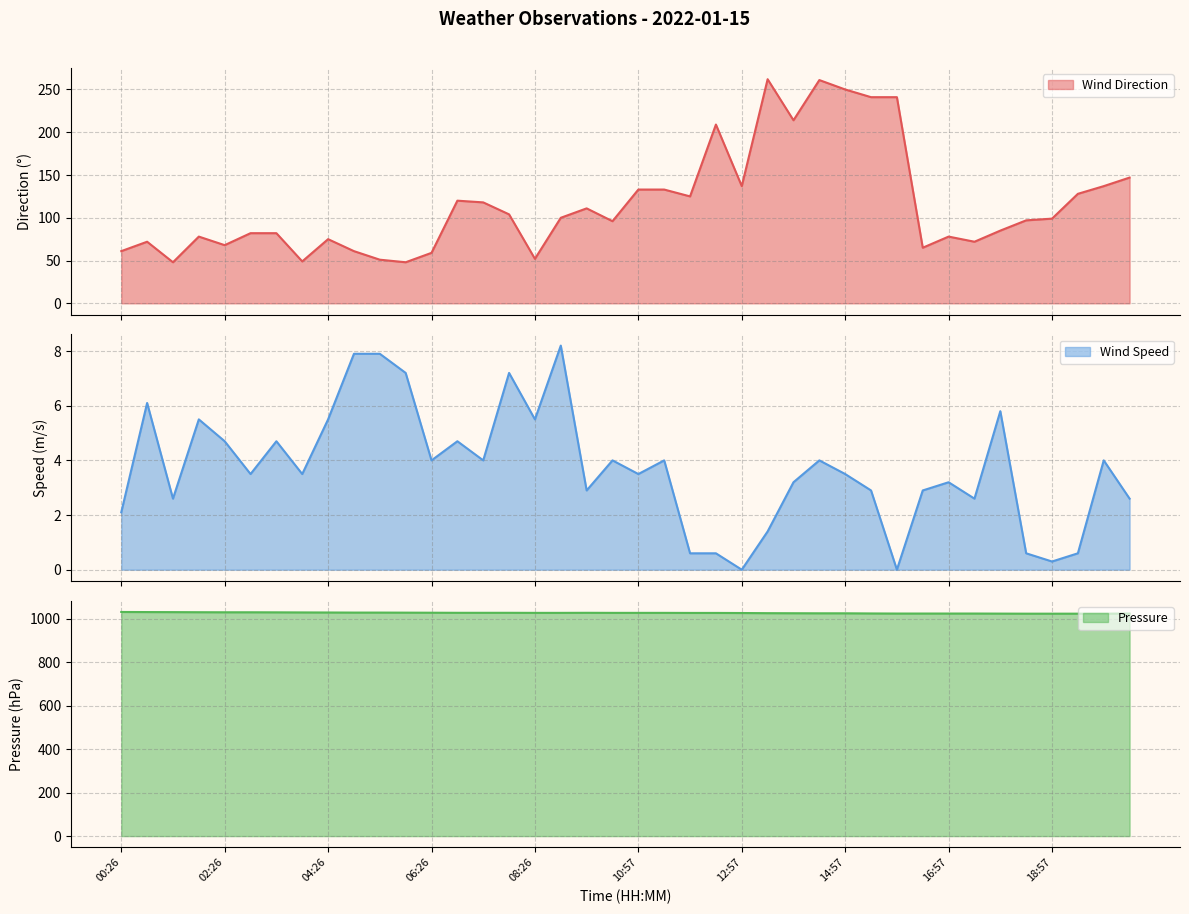

True or false: Wind Speed has a value of 4.9 at 05:56.

False